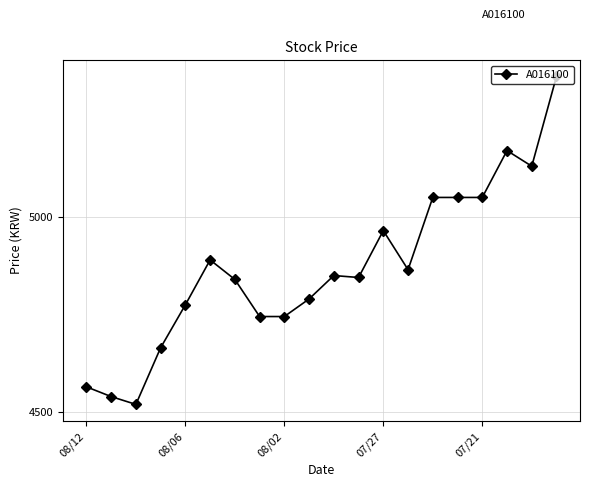

What is the difference between the maximum and second lowest values?

820